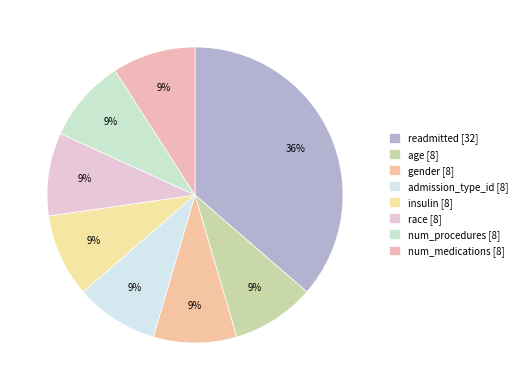

Count the number of slices in the pie.

8